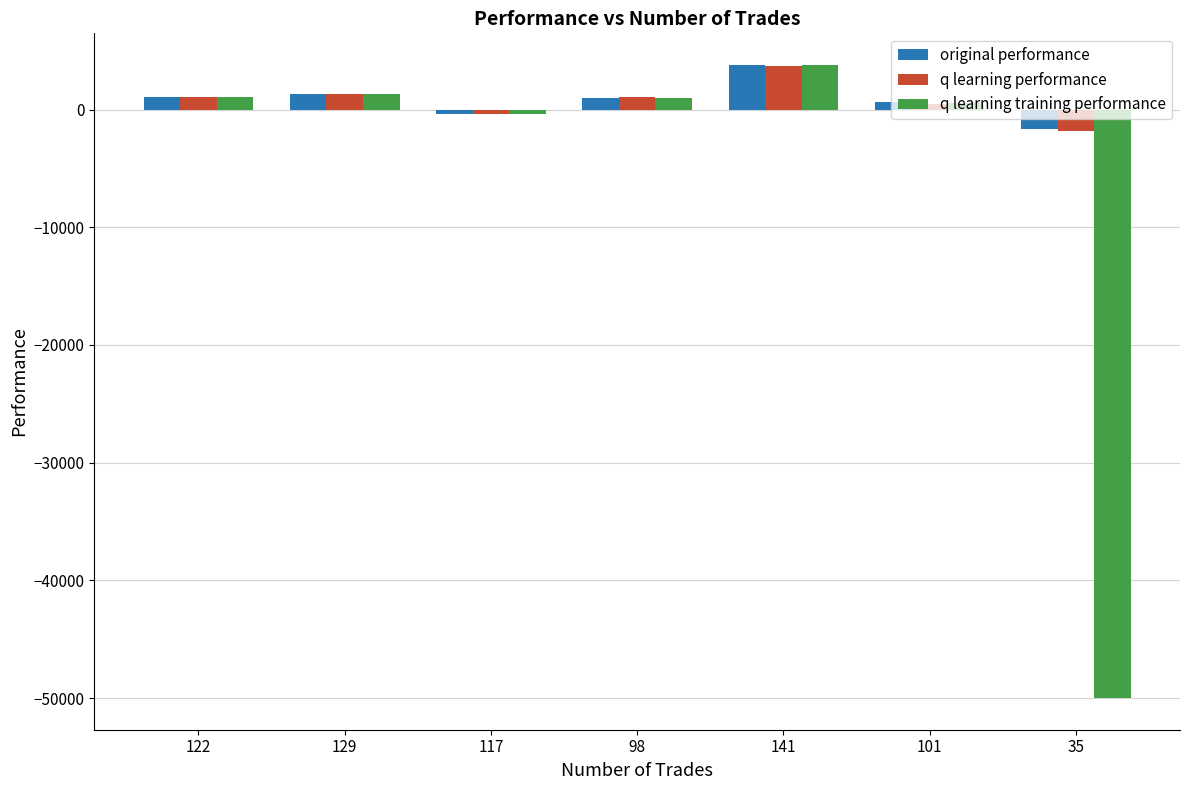

Which series changed the most between 117 and 35?

q learning training performance